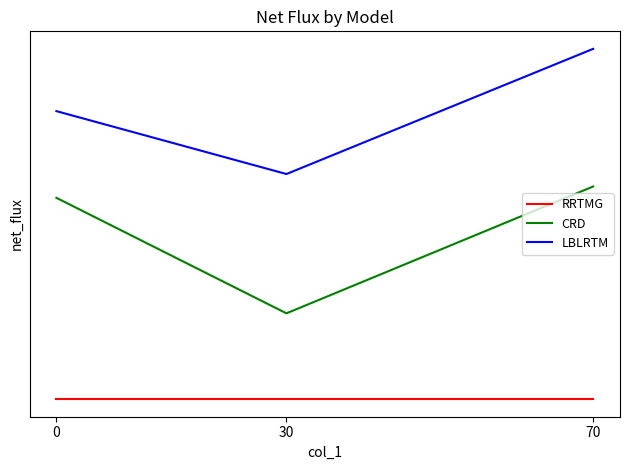

What is the value of the CRD point at the 3rd from the left?

-31.2